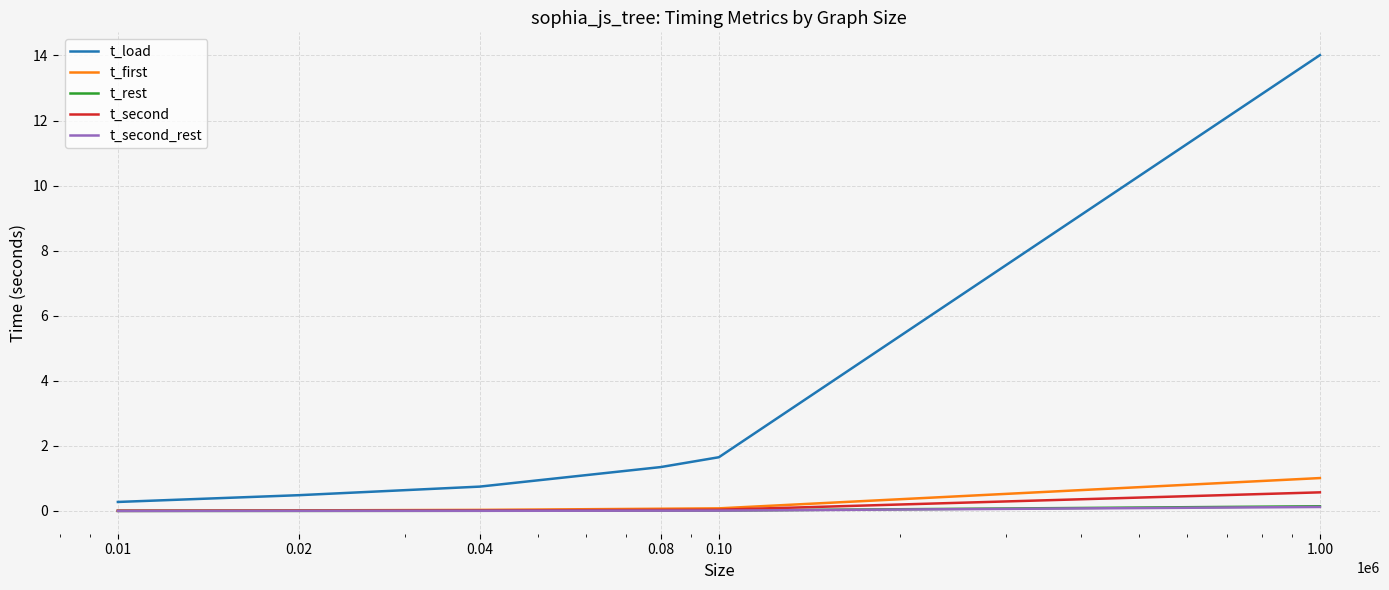

Which series has the largest range (max minus min)?

t_load